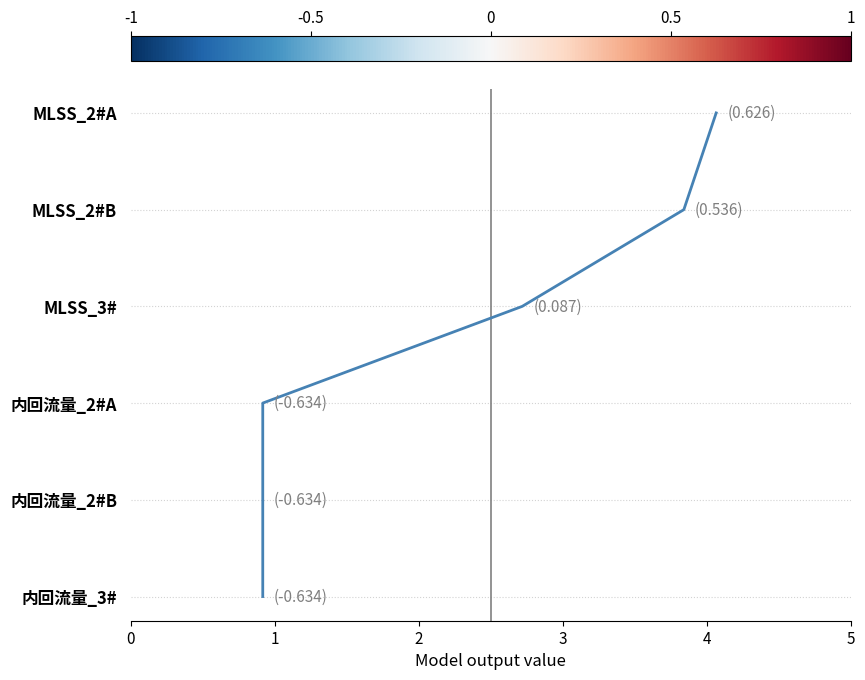

Is it true that the value at 0 is 1?

False